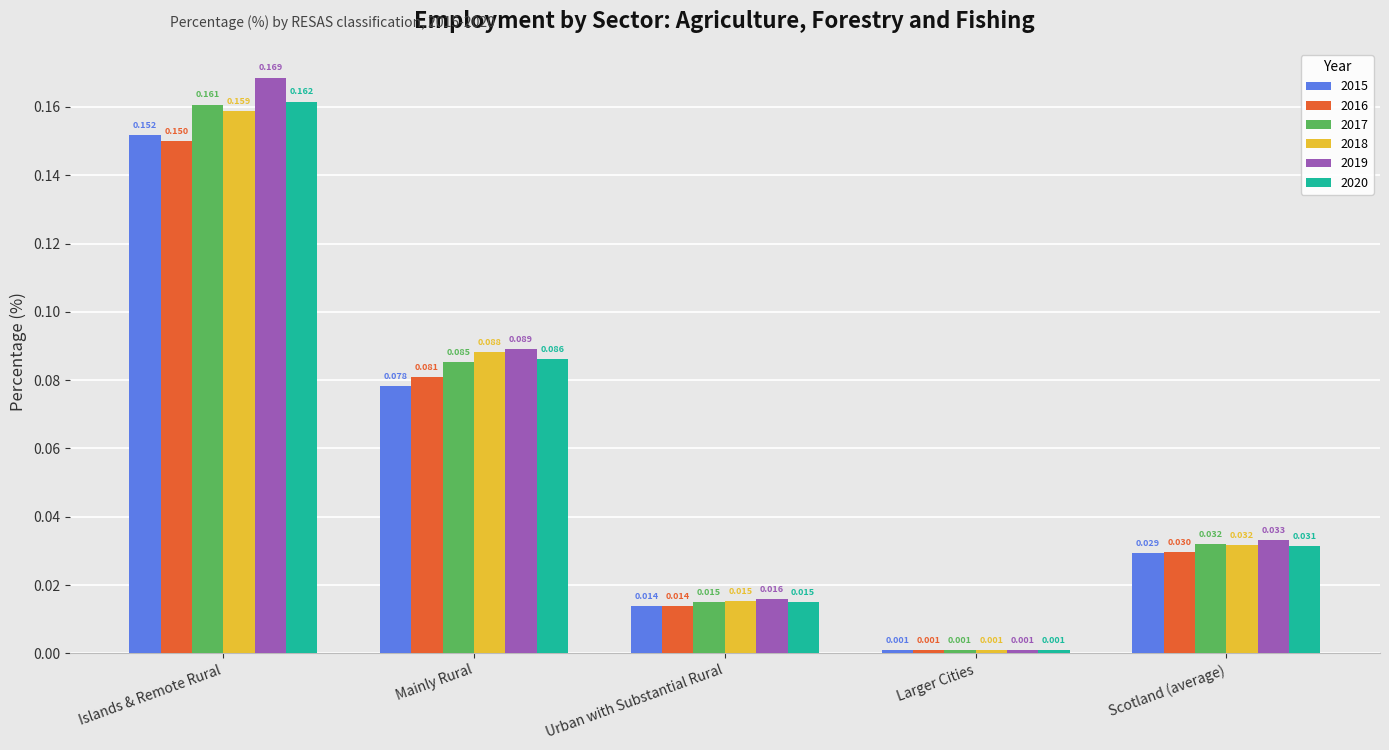

Count the number of categories in the chart.

5